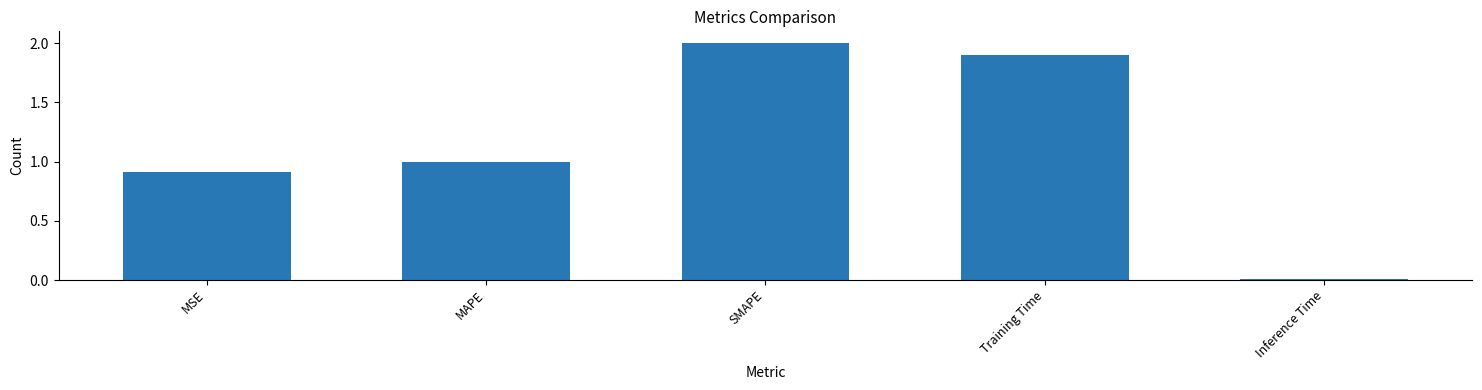

Rank the categories by value from highest to lowest.

SMAPE, Training Time, MAPE, MSE, Inference Time